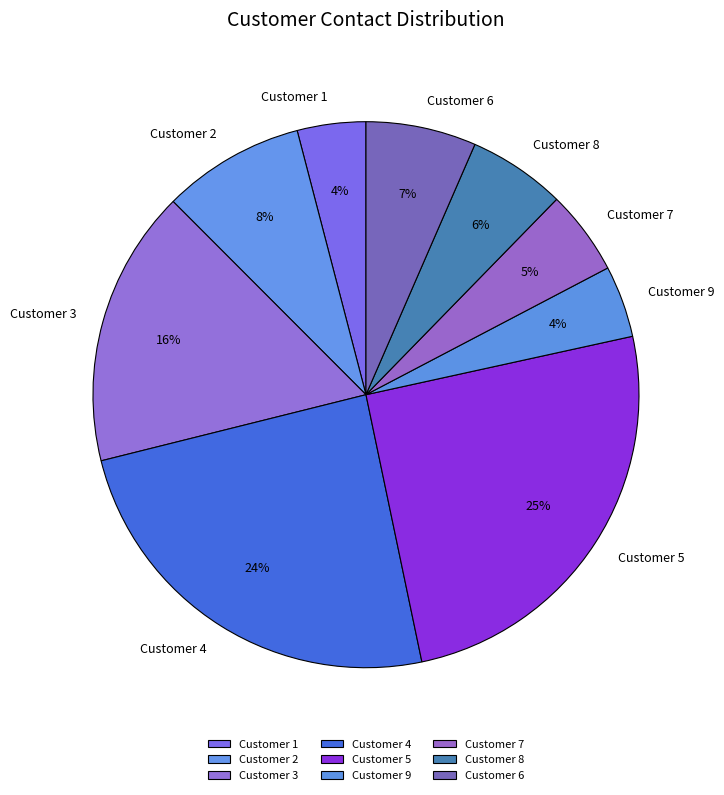

How many slices are in this pie chart?

9